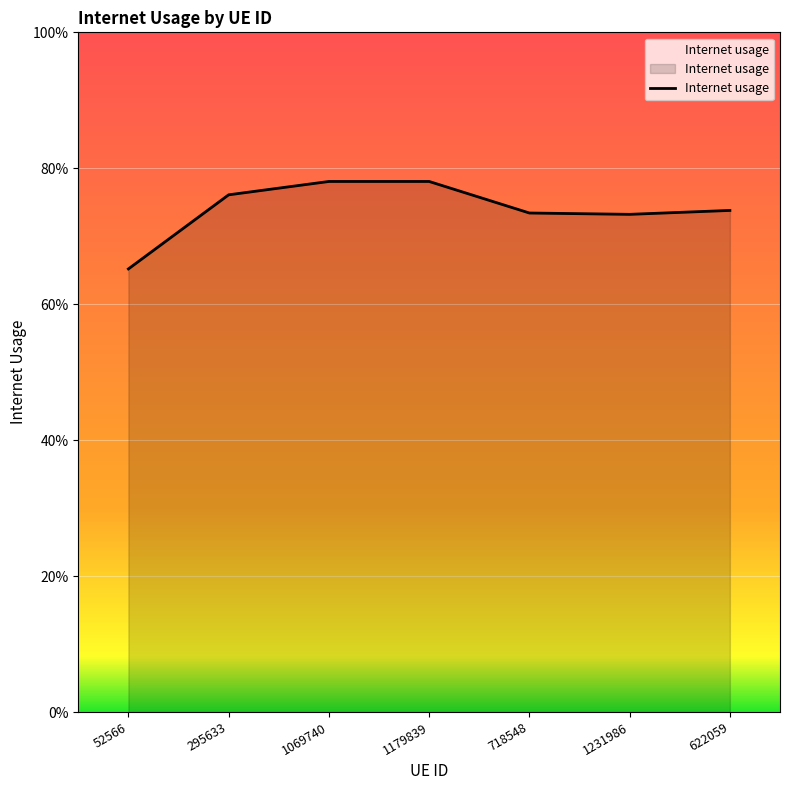

What is the smallest value displayed?

0.7